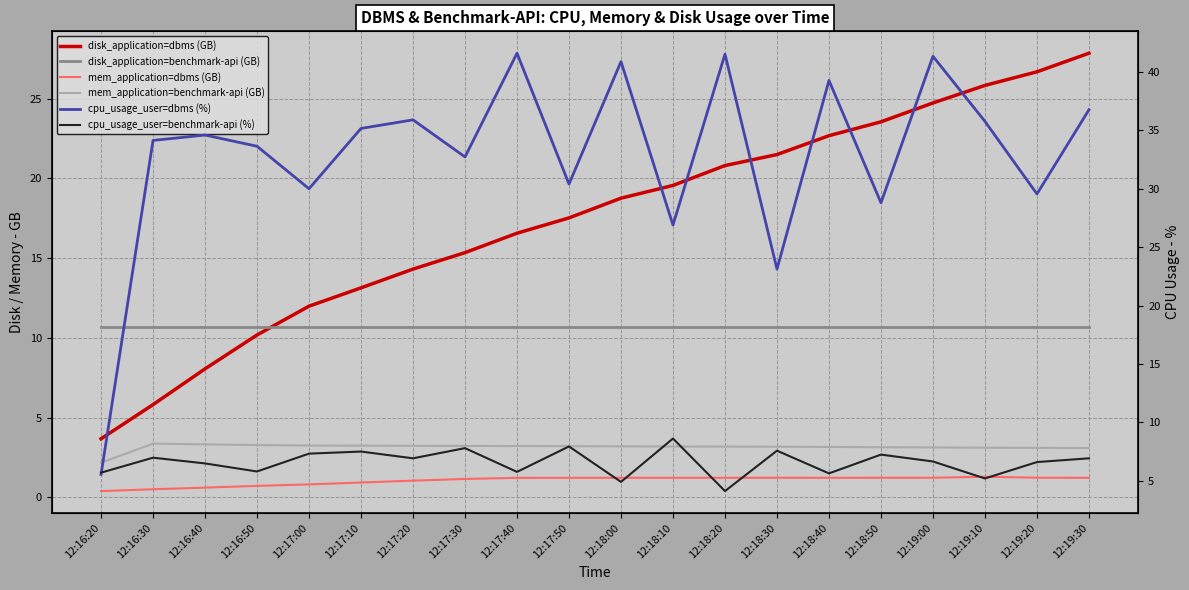

The cpu_usage_user=benchmark-api (%) series shows 5.4 at 12:18:20. True or false?

False